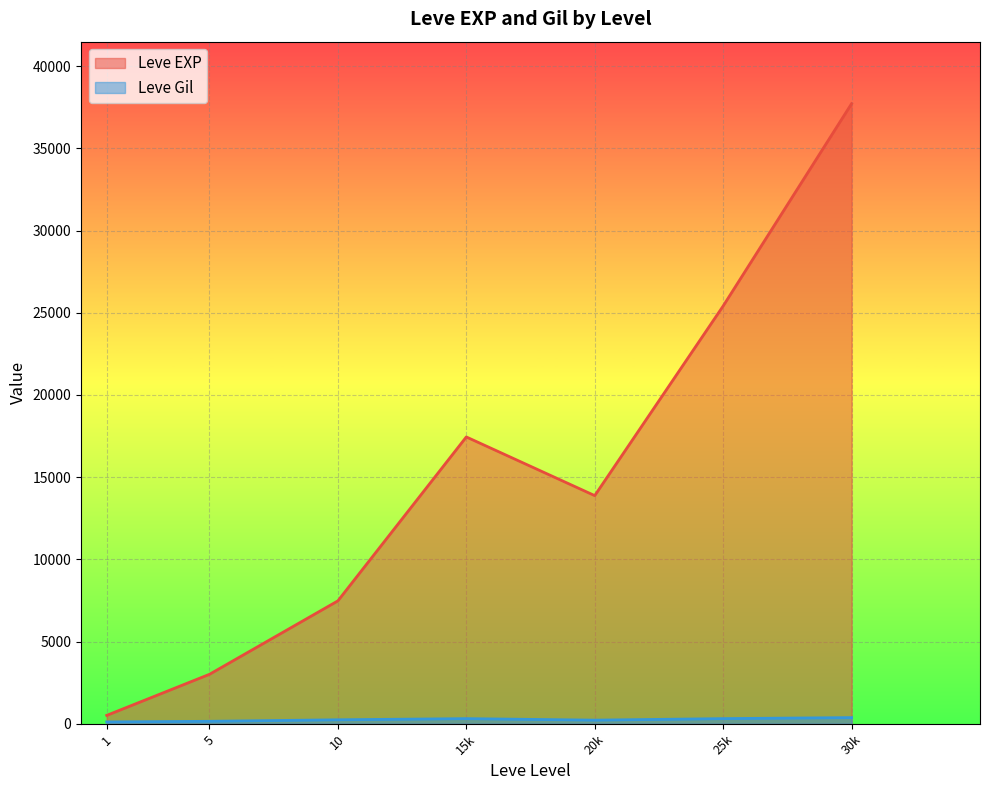

Which series has the largest range (max minus min)?

Leve EXP